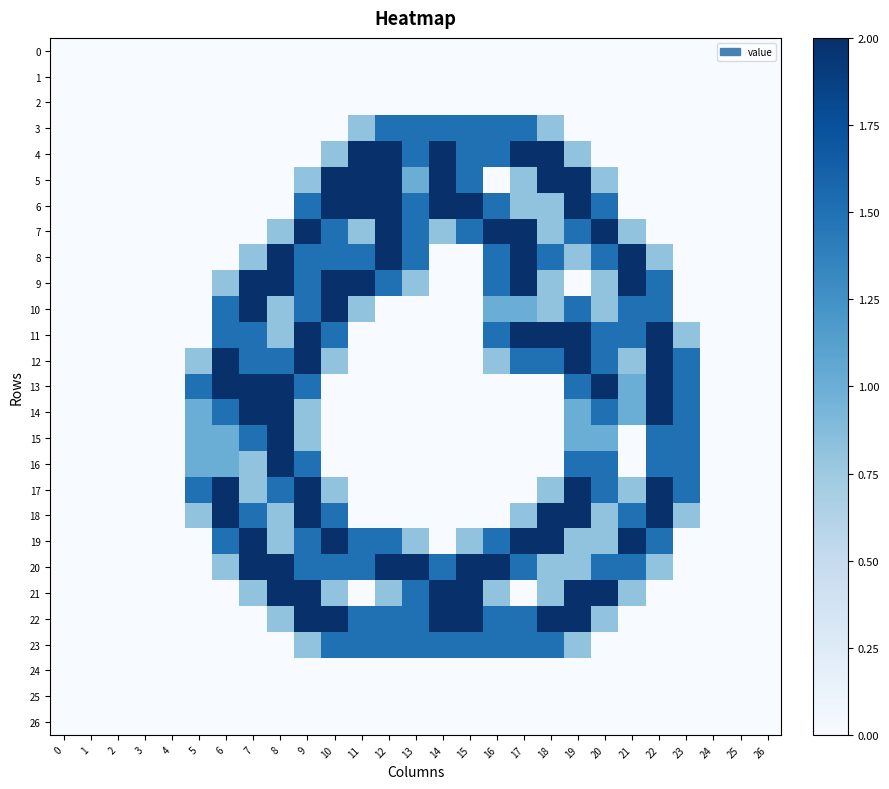

Which series has the largest range (max minus min)?

4